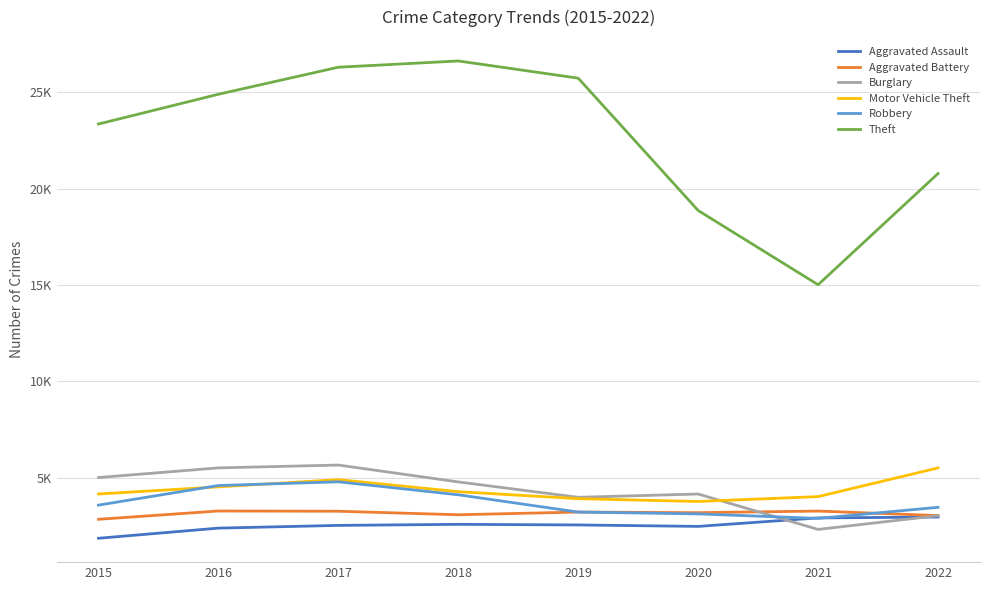

True or false: Robbery has more than 0 interior local peaks.

True